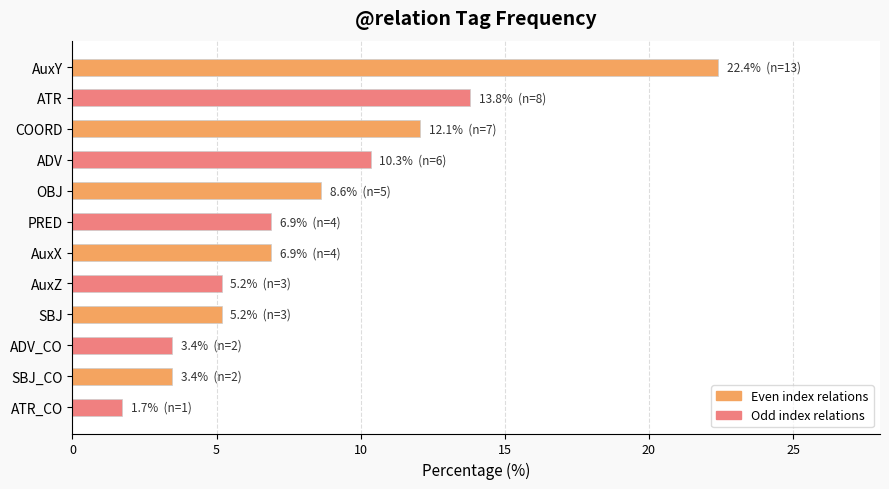

Is it true that the value at AuxX is 6.9?

True